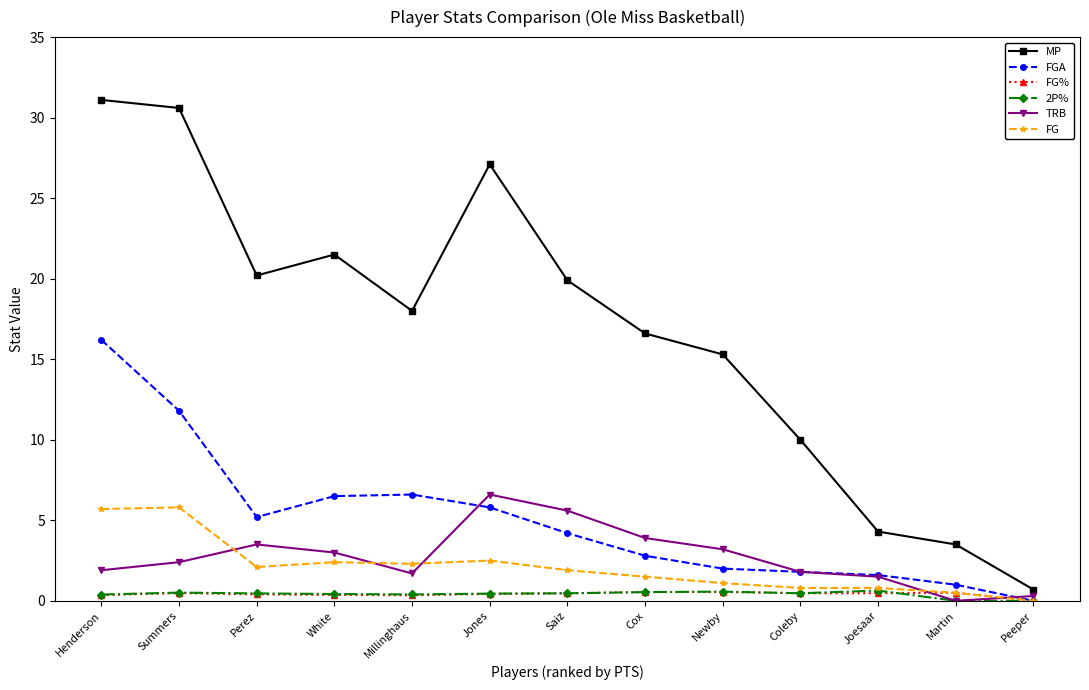

How many series are shown in this chart?

6